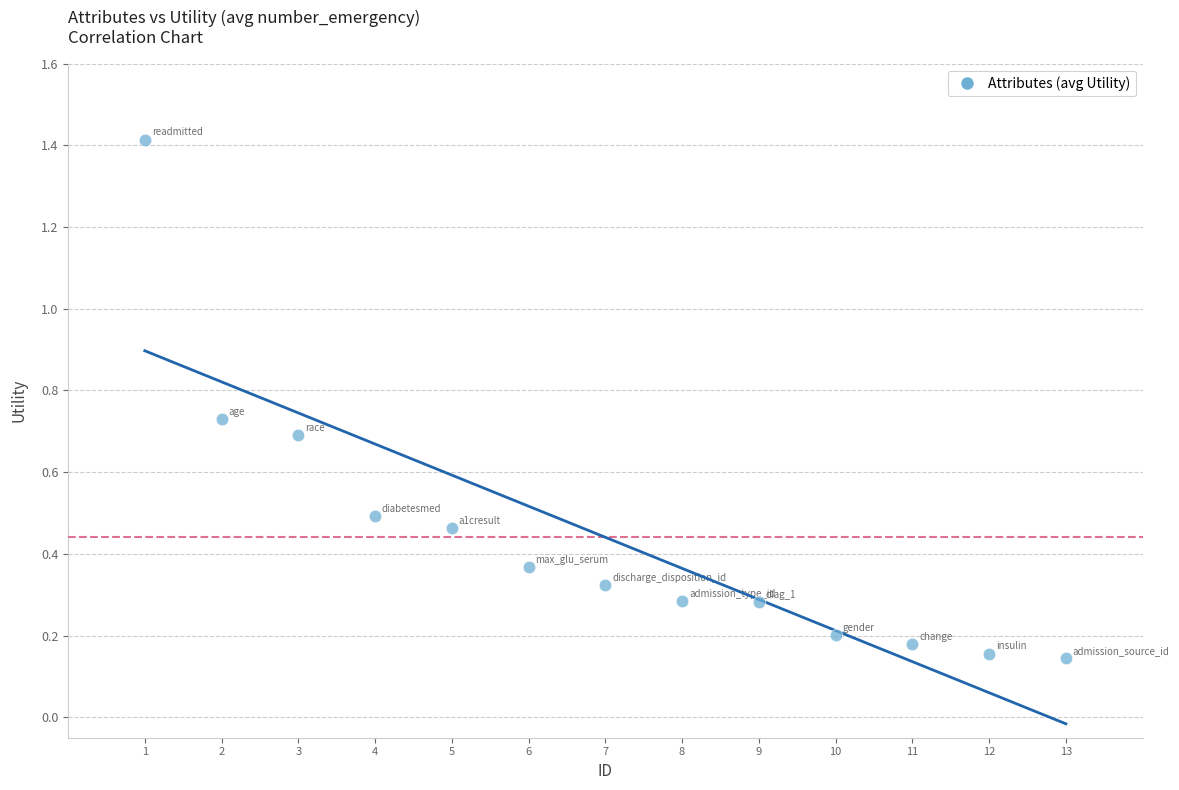

What is the range of Y values (max minus min)?

1.3